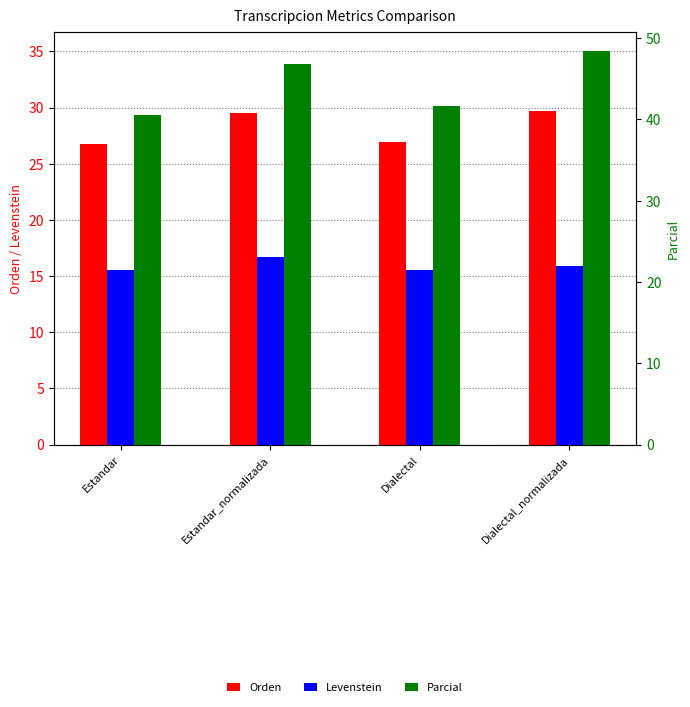

Which series has the largest range (max minus min)?

Parcial